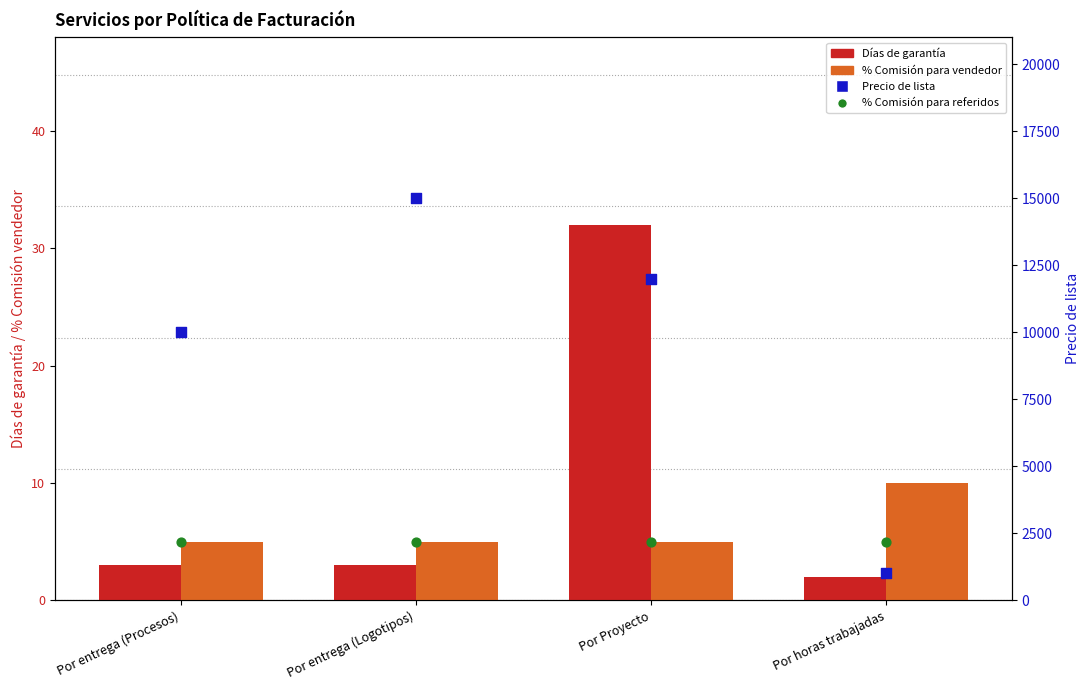

Which series reaches the minimum Y coordinate?

Días de garantía